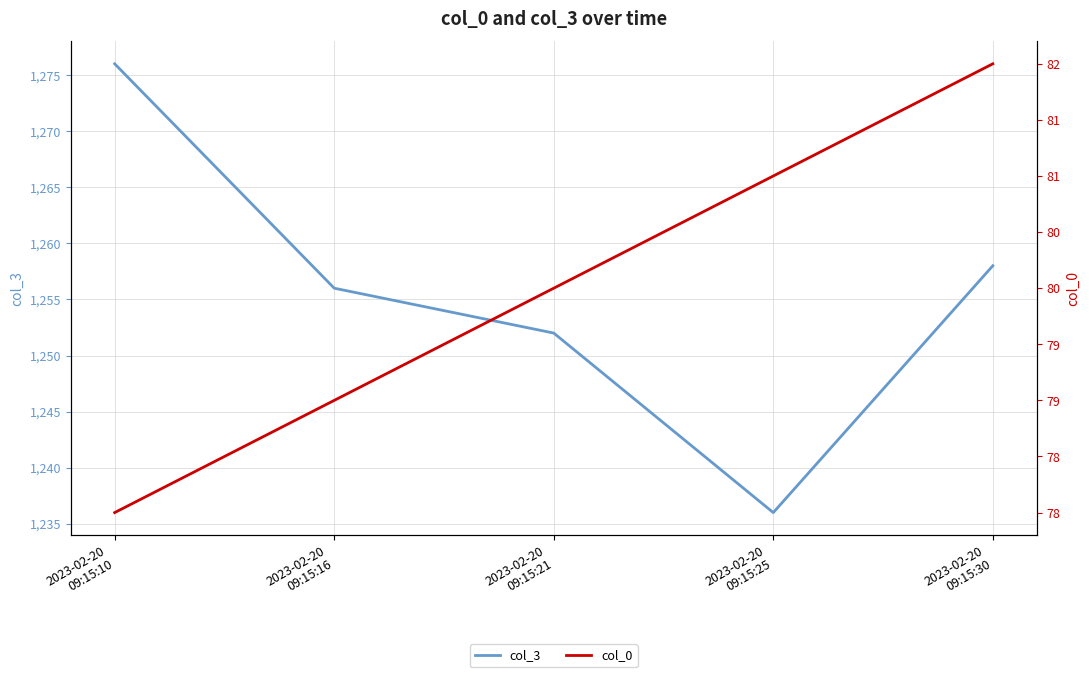

At which category does col_3 reach its first local valley?

2023-02-20
09:15:25